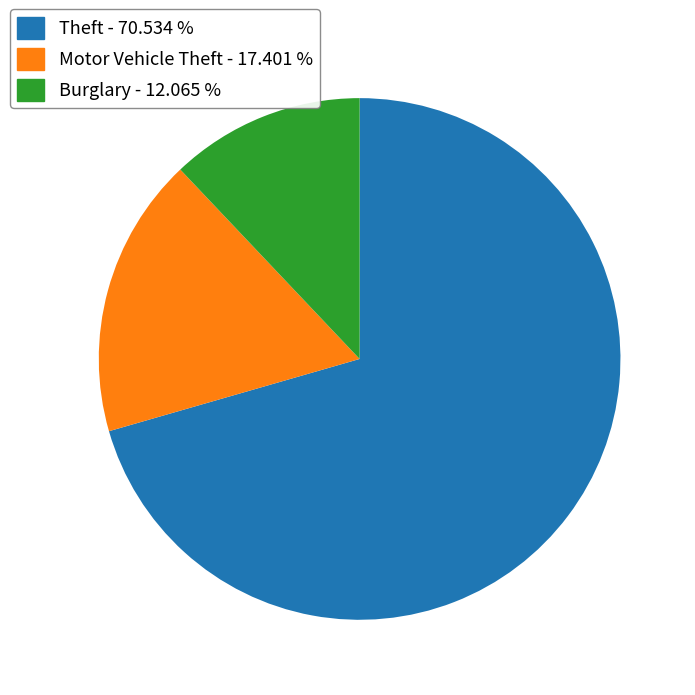

Is there a majority slice in this chart?

Yes